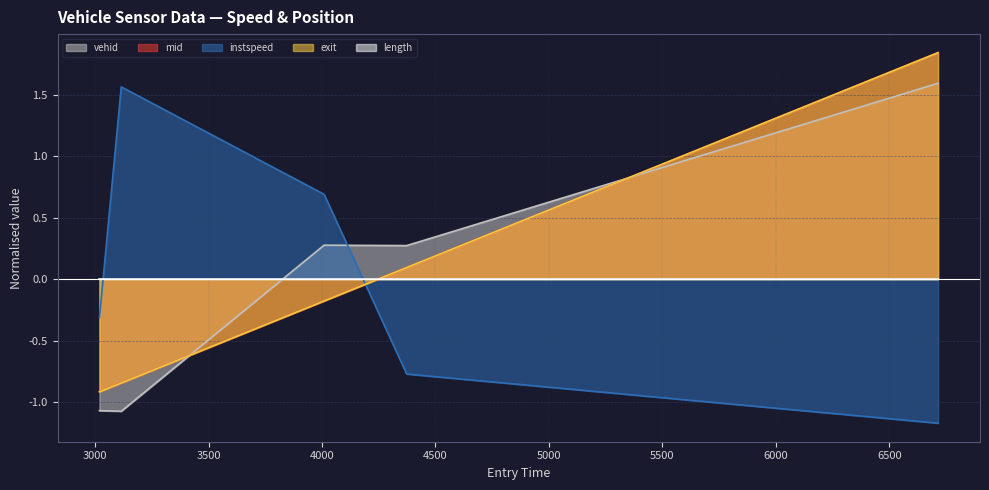

What is the total value across all series at 4373.0?

-0.3